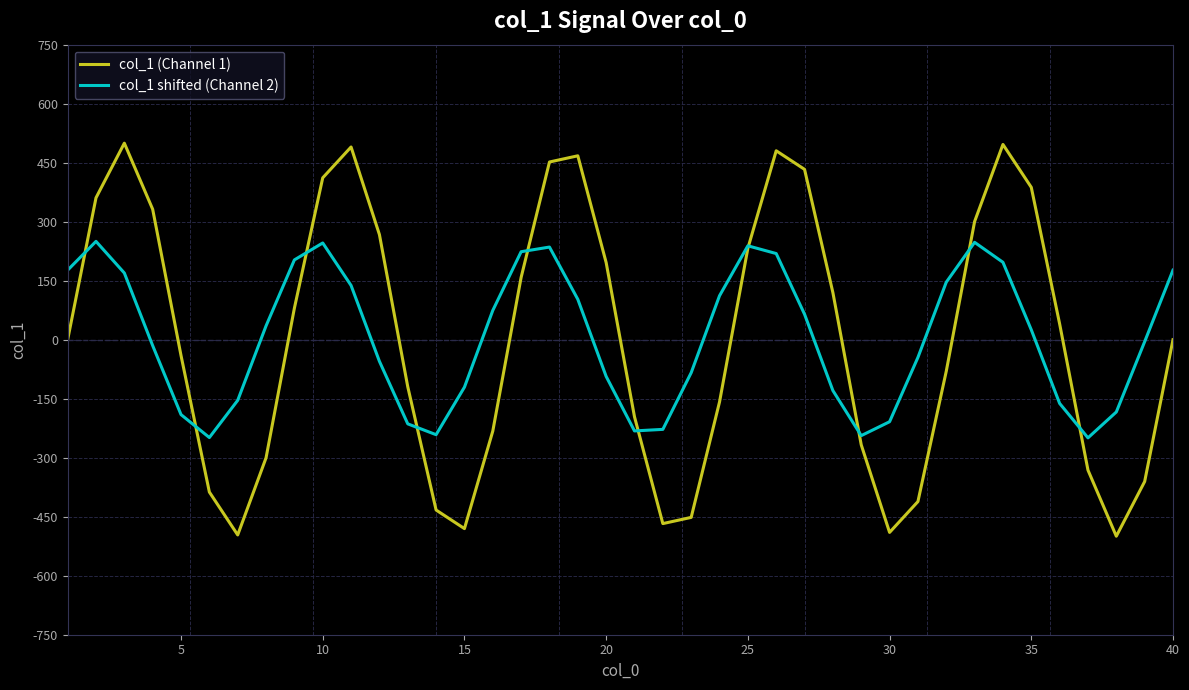

Which series has the widest spread of values?

col_1 (Channel 1)